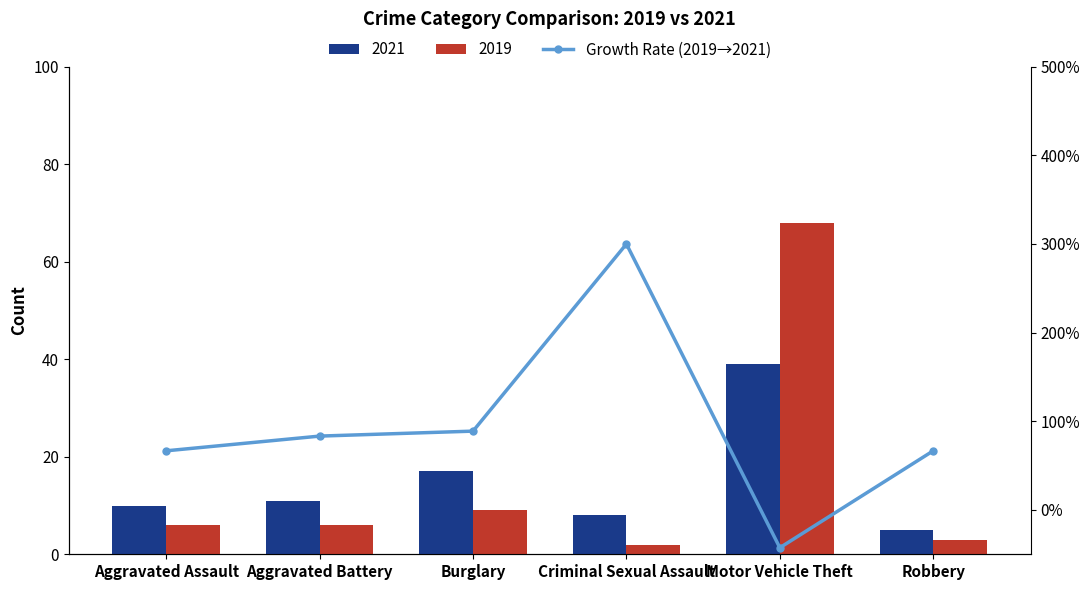

What is the sum of the values at Burglary and Criminal Sexual Assault?

3.9